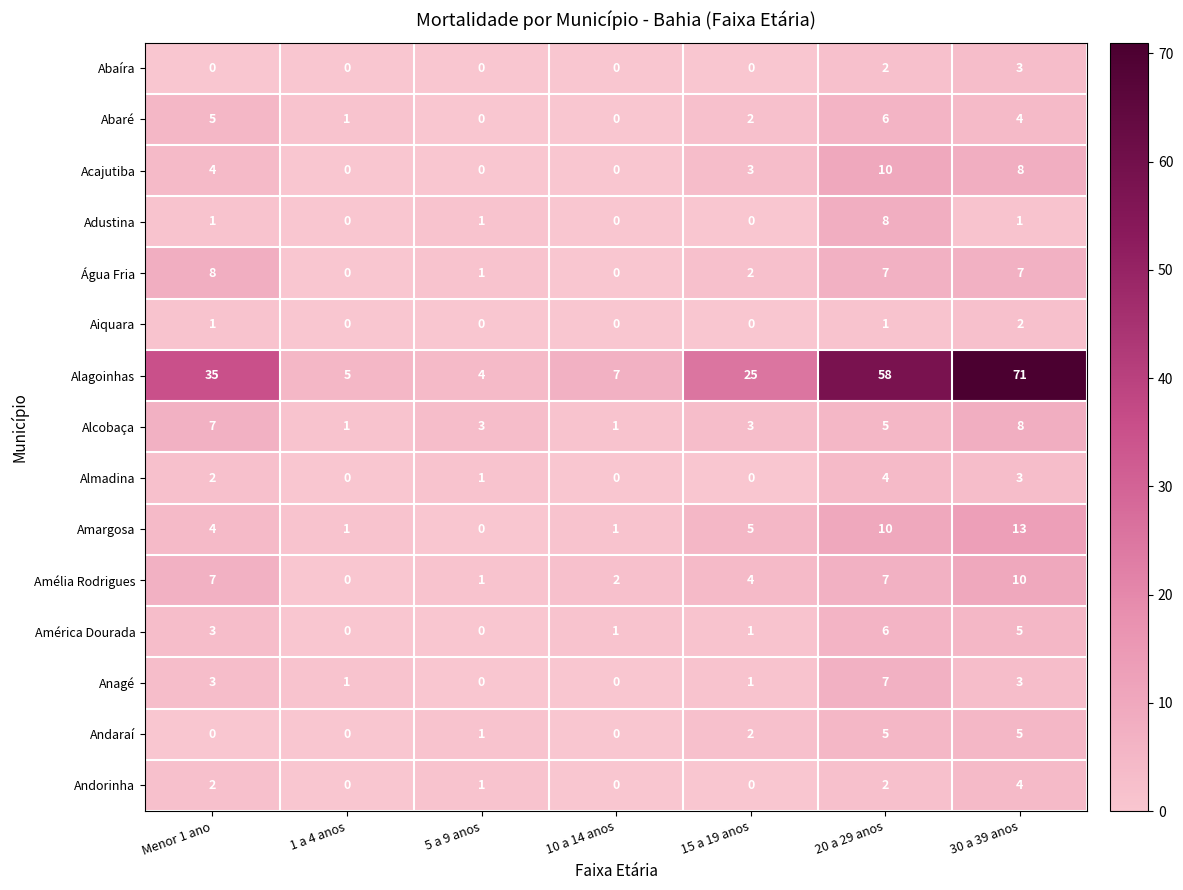

True or false: Almadina has a value of 2 at 10 a 14 anos.

False